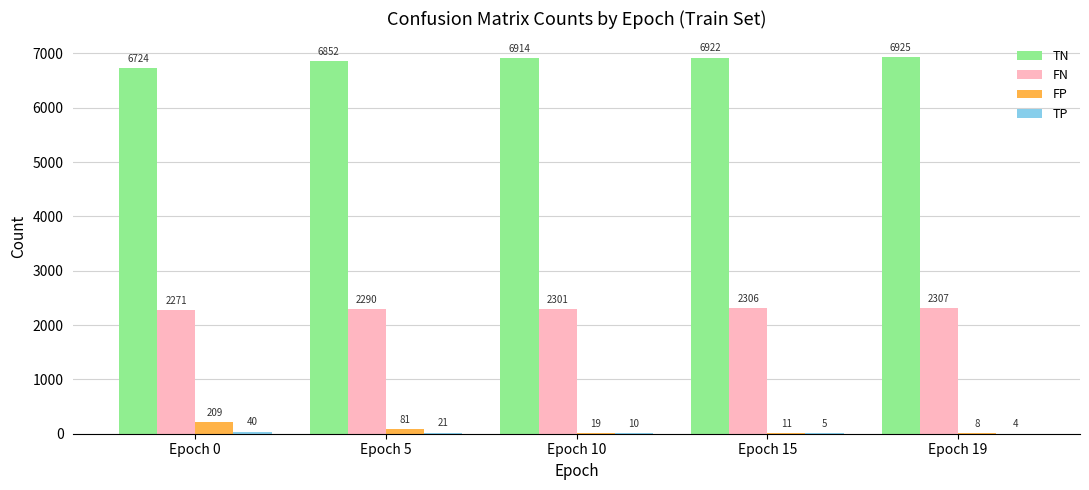

At which category does the chart reach its peak across all series?

Epoch 19